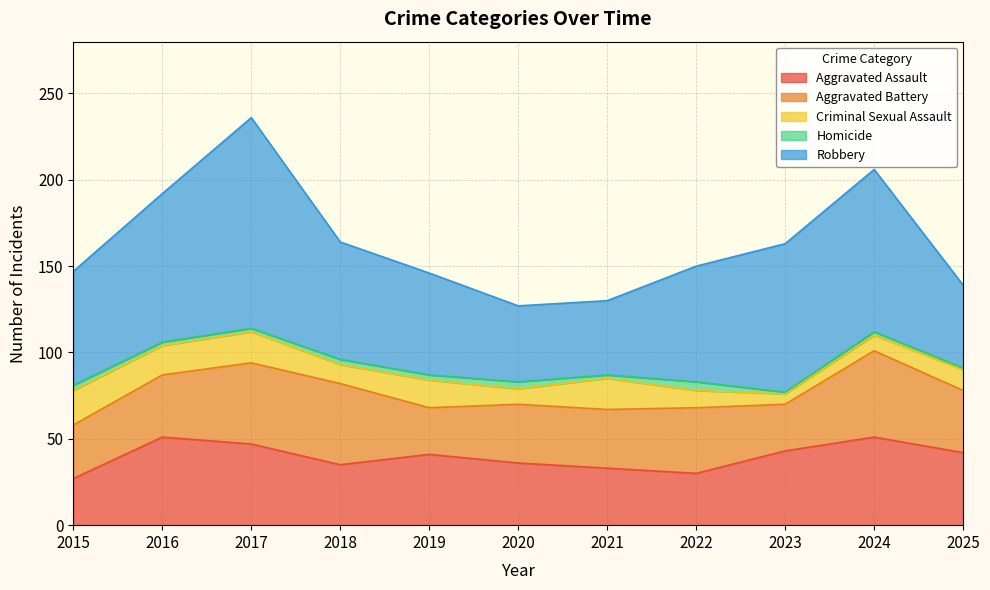

What is the minimum value for Aggravated Assault?

27